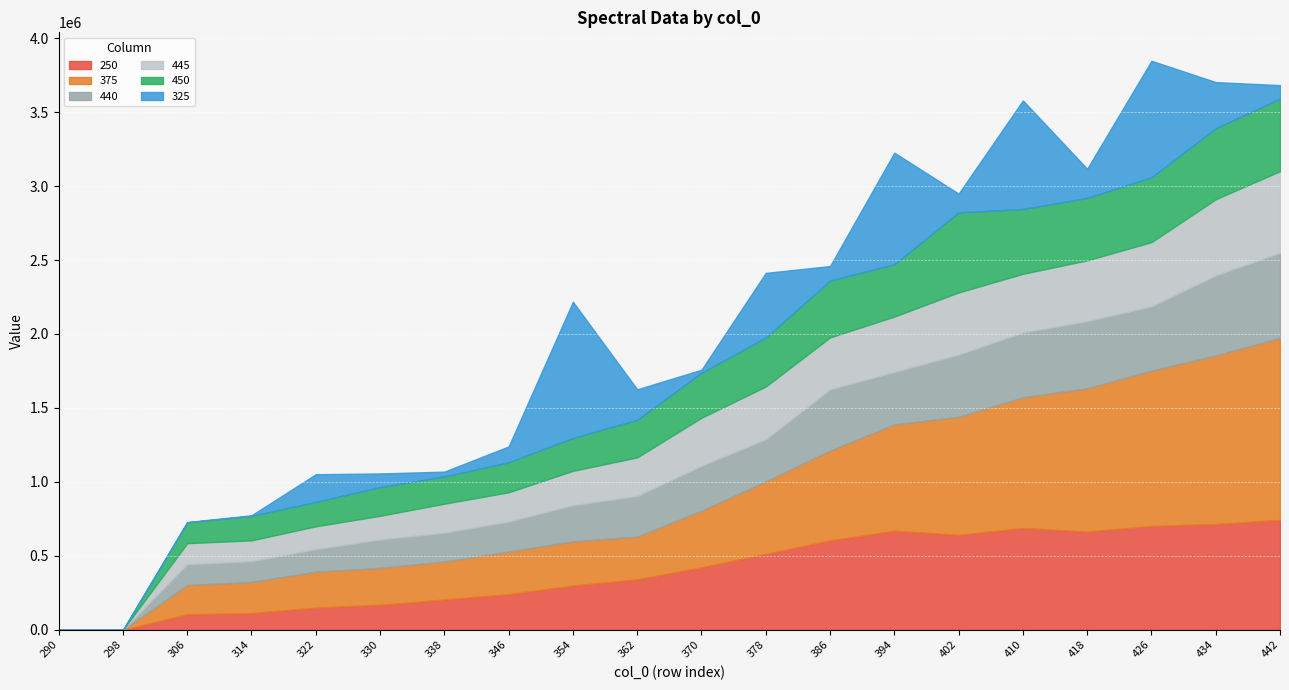

Which category has the highest value in the 325 series?

354